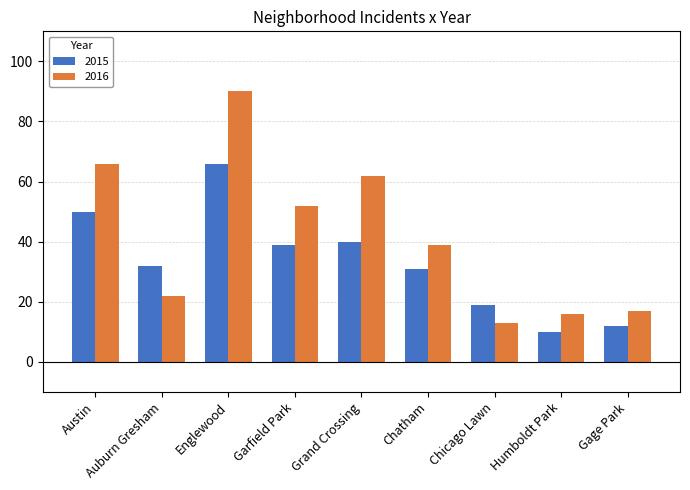

Is the value of 2016 at Chatham greater than the value of 2015 at Auburn Gresham?

Yes